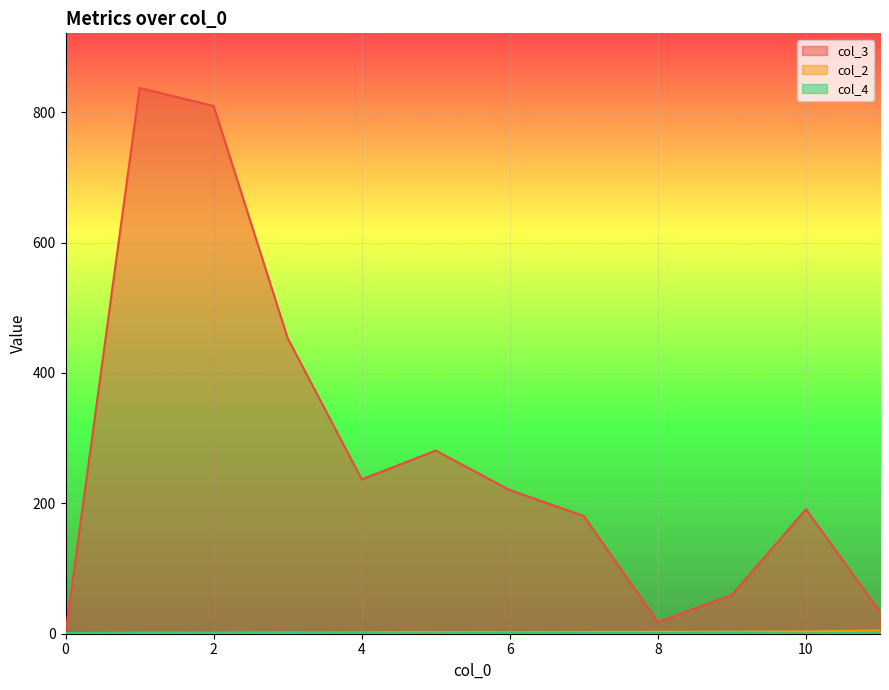

What is the difference between the maximum and minimum values in the col_2 series?

5